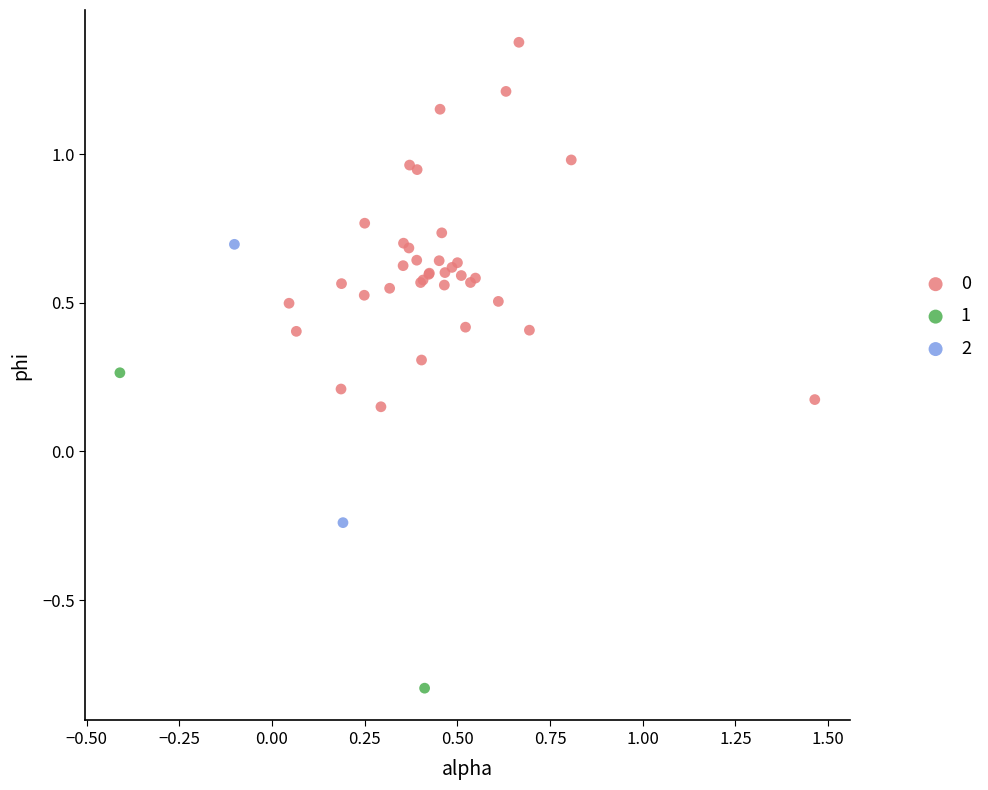

Which series has the widest spread of Y values?

0